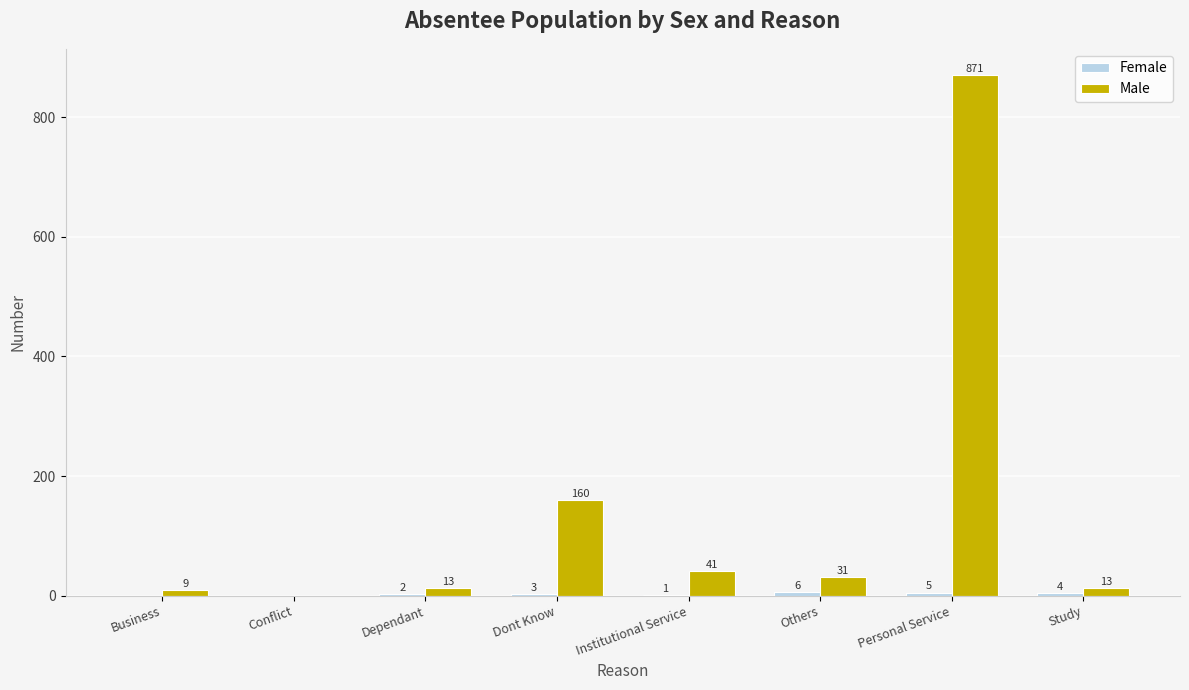

The value of Male at Personal Service is 871. True or false?

True